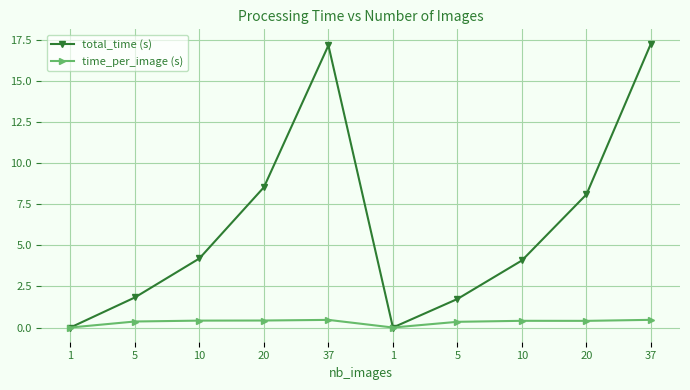

Rank the series by their average value, from highest to lowest.

total_time (s), time_per_image (s)